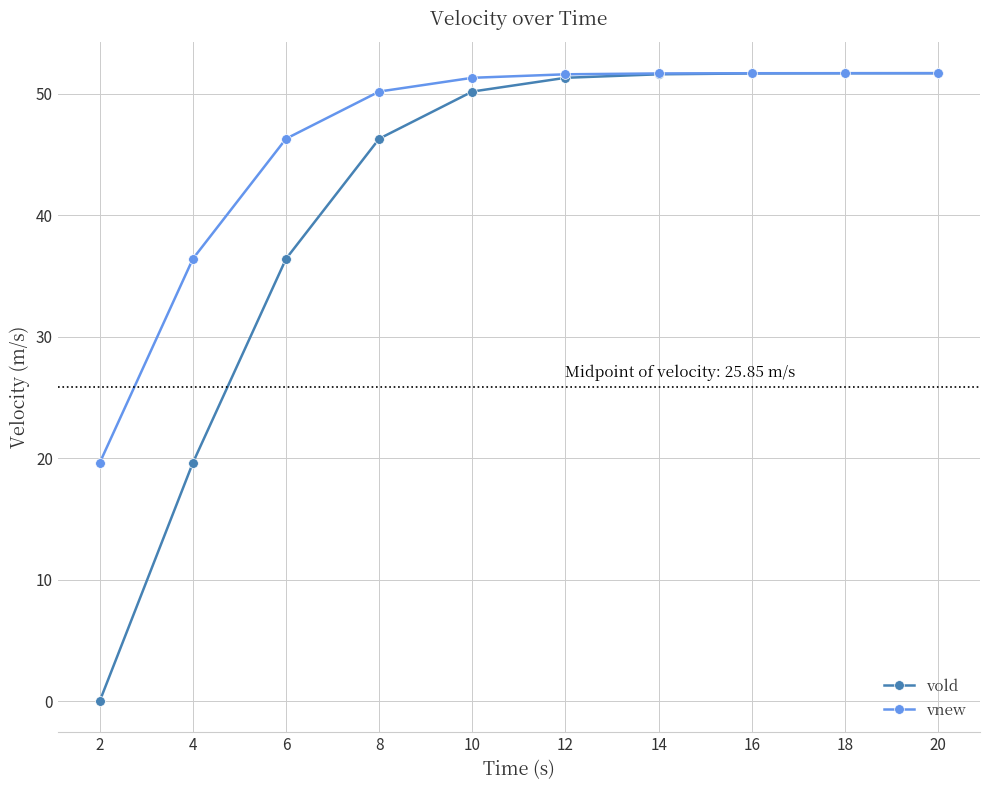

Rank the series at 2 from lowest to highest value.

vold, vnew